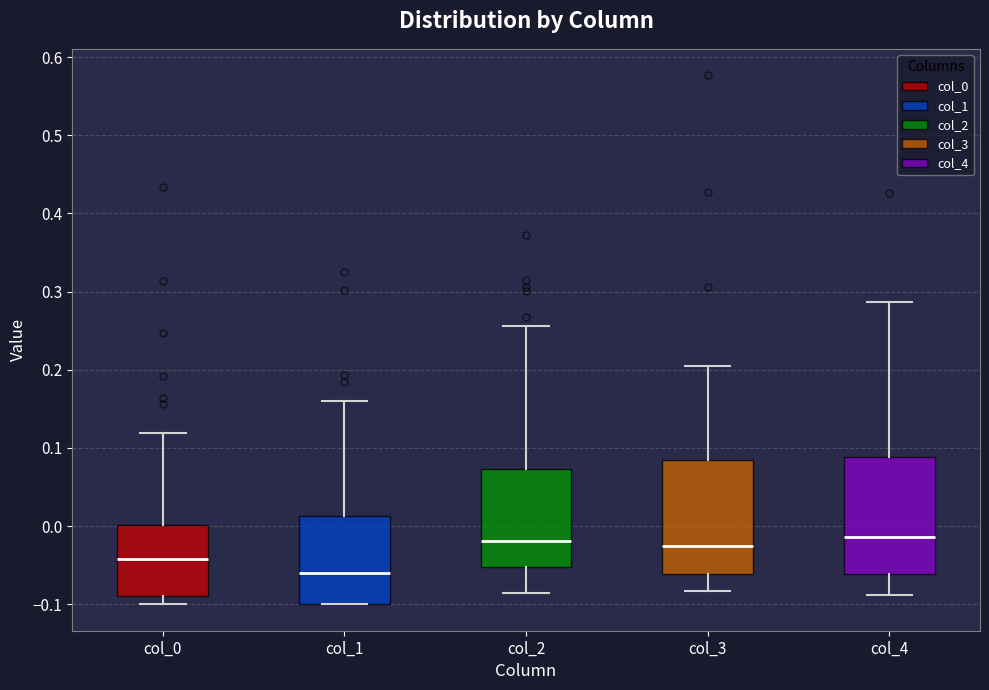

Where is the lower edge of the box for col_2 on the y-axis? The values are not printed on the chart, so give them approximately, as read against the axis.

-0.05